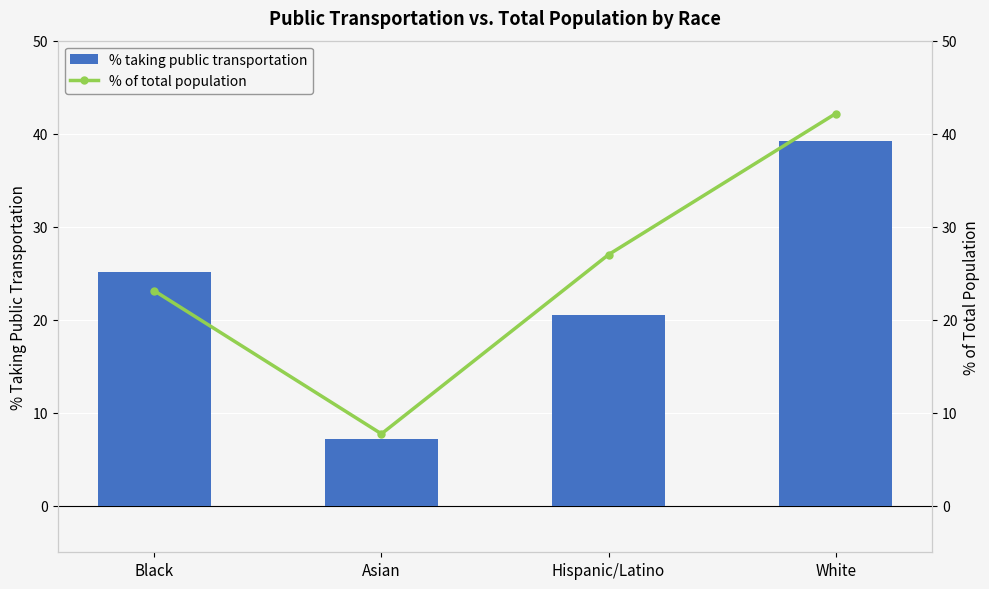

At which label does % of total population first exceed 27?

White